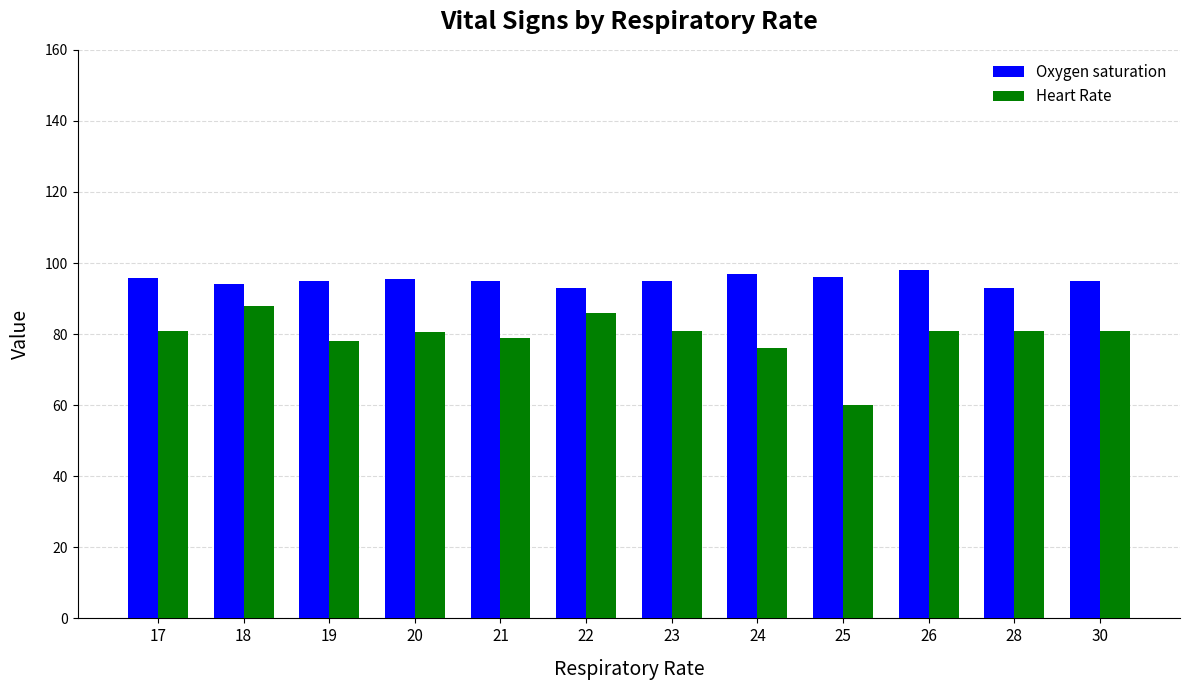

Where does the Oxygen saturation series first go above 95?

17